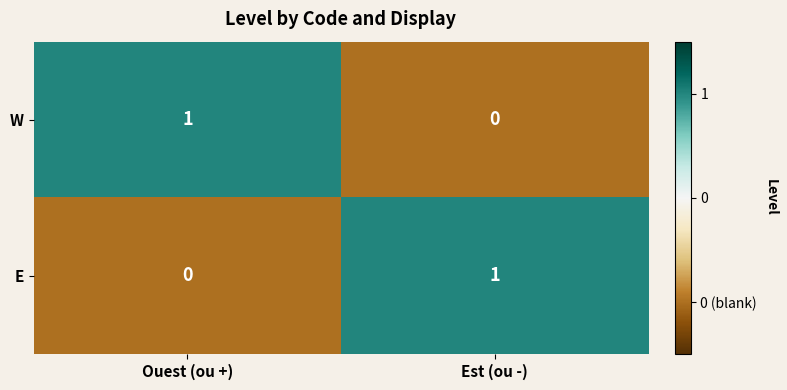

How many data points does each series have?

2